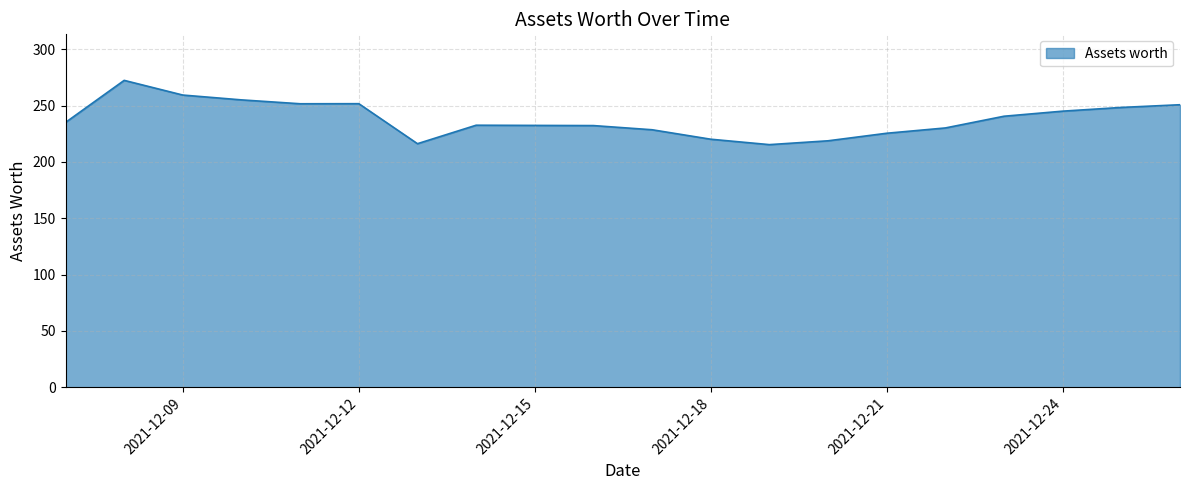

What is the greatest value displayed?

272.3